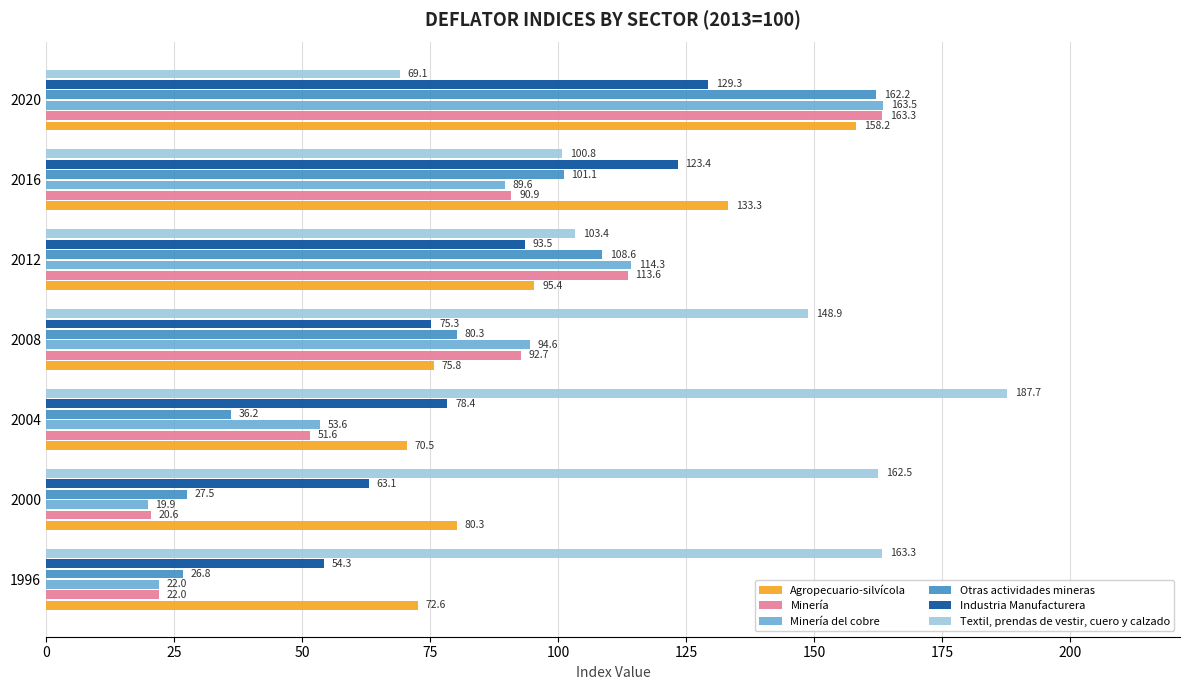

Where is Otras actividades mineras nearest to the value 94?

2016